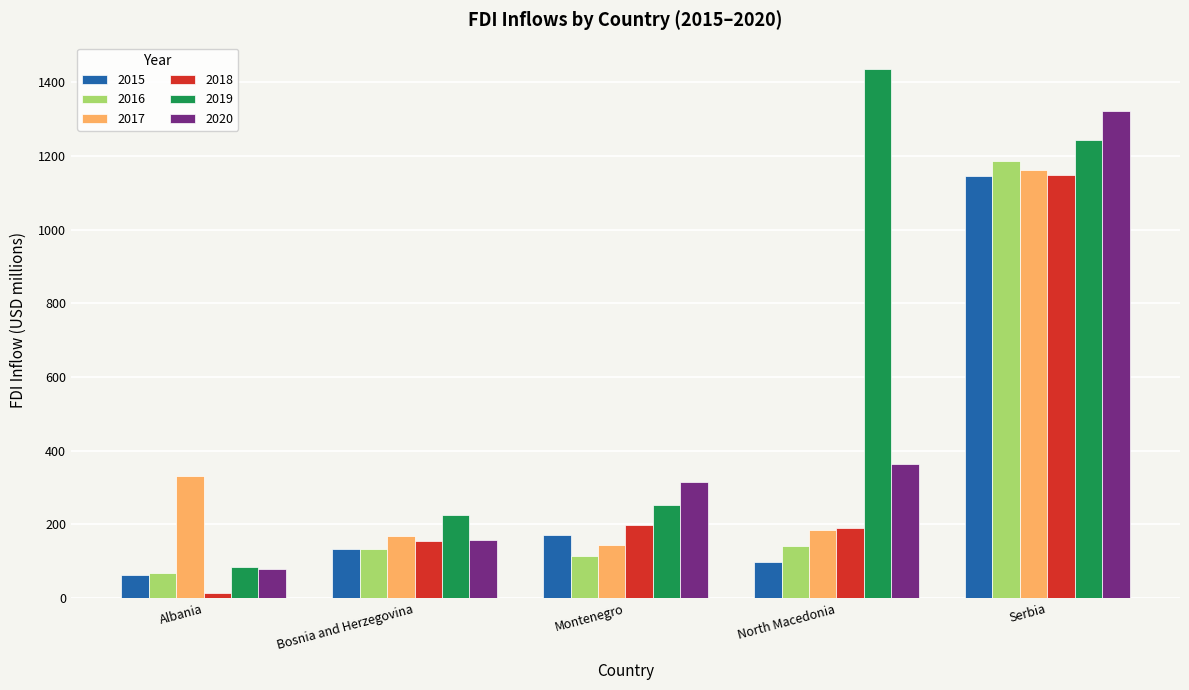

At which label does 2016 first exceed 134?

Bosnia and Herzegovina